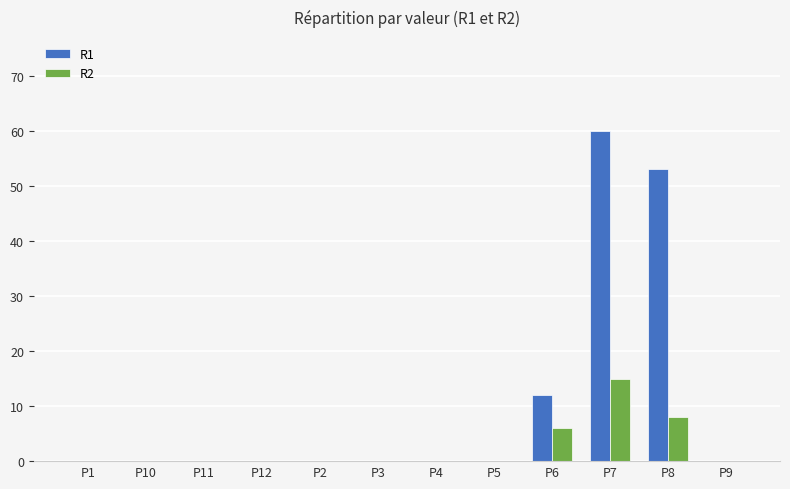

Which series has the widest spread of values?

R1